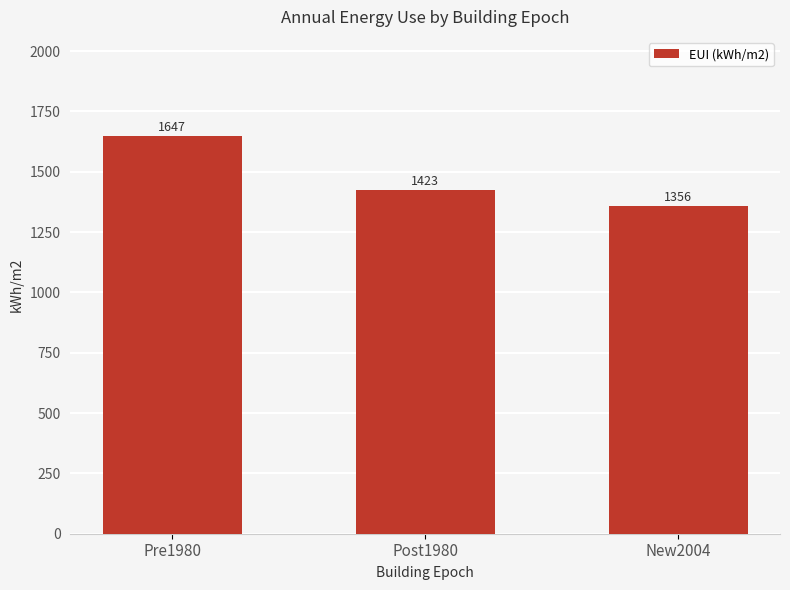

What is the greatest value displayed?

1646.8